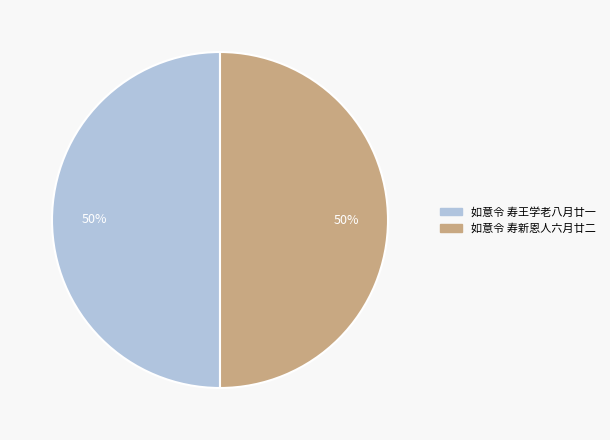

Approximately how many times larger is the value at 如意令 寿新恩人六月廿二 compared to 如意令 寿王学老八月廿一?

1.0